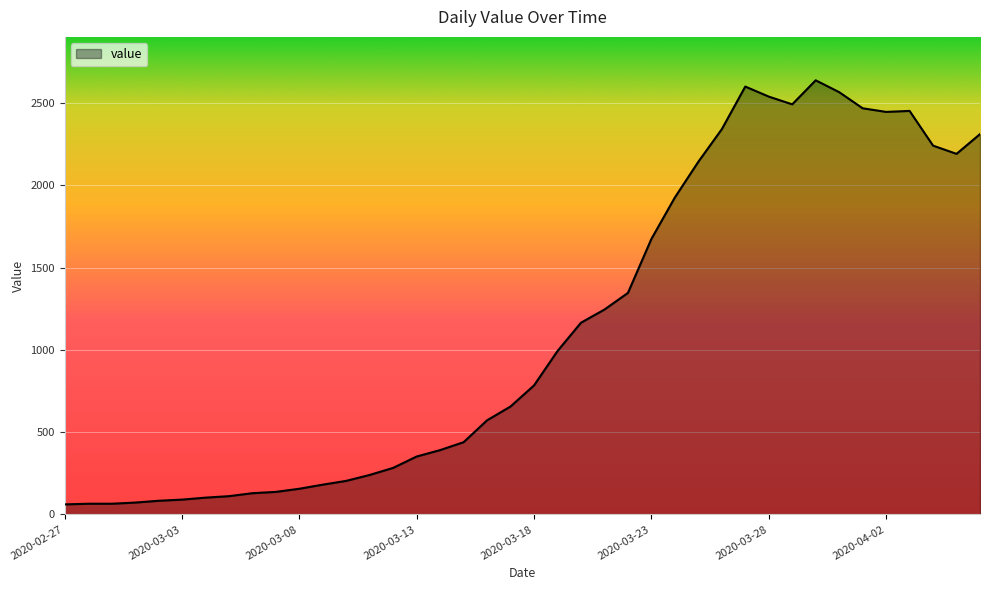

What is the maximum value shown in the chart?

2638